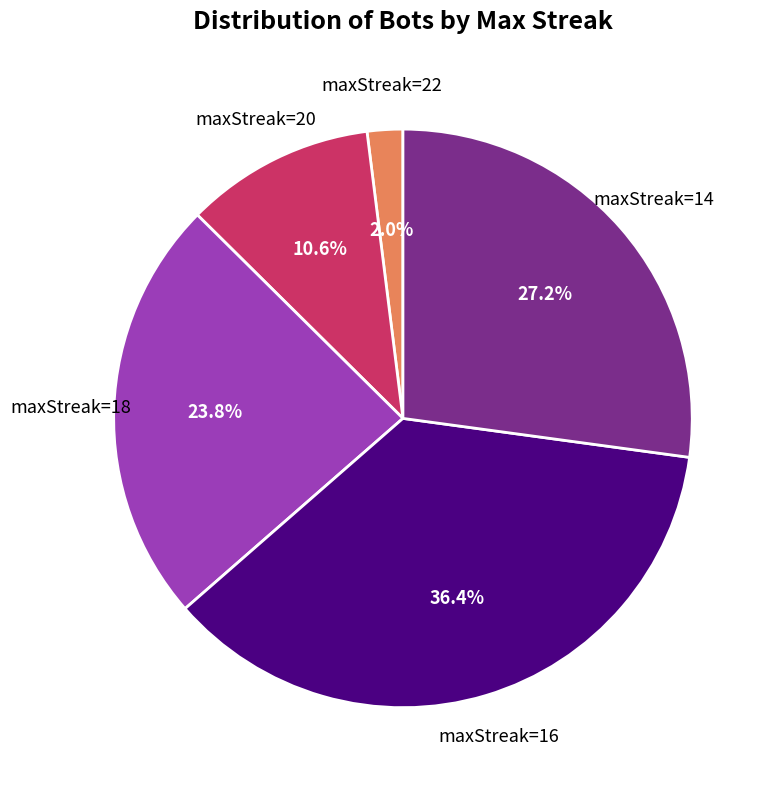

Is there any slice that represents more than half of the pie?

No